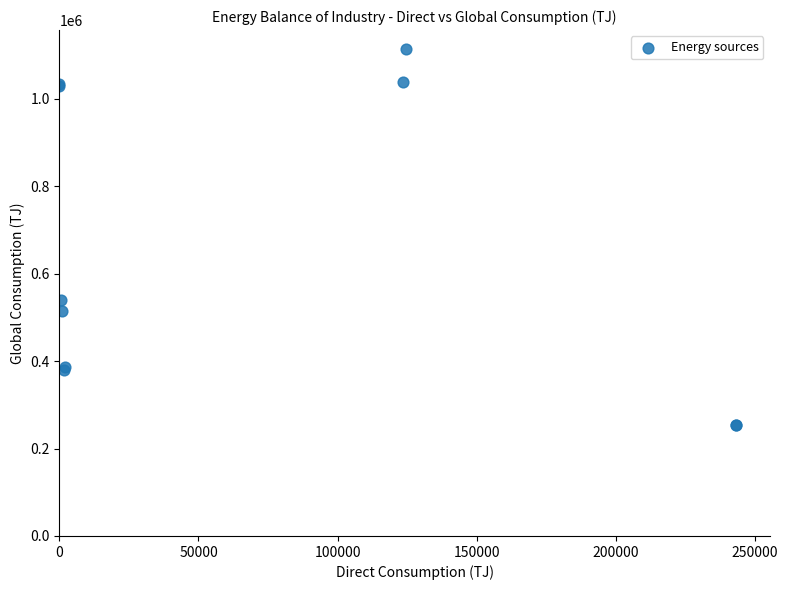

What Y value in the scatter plot is closest to 684185?

540335